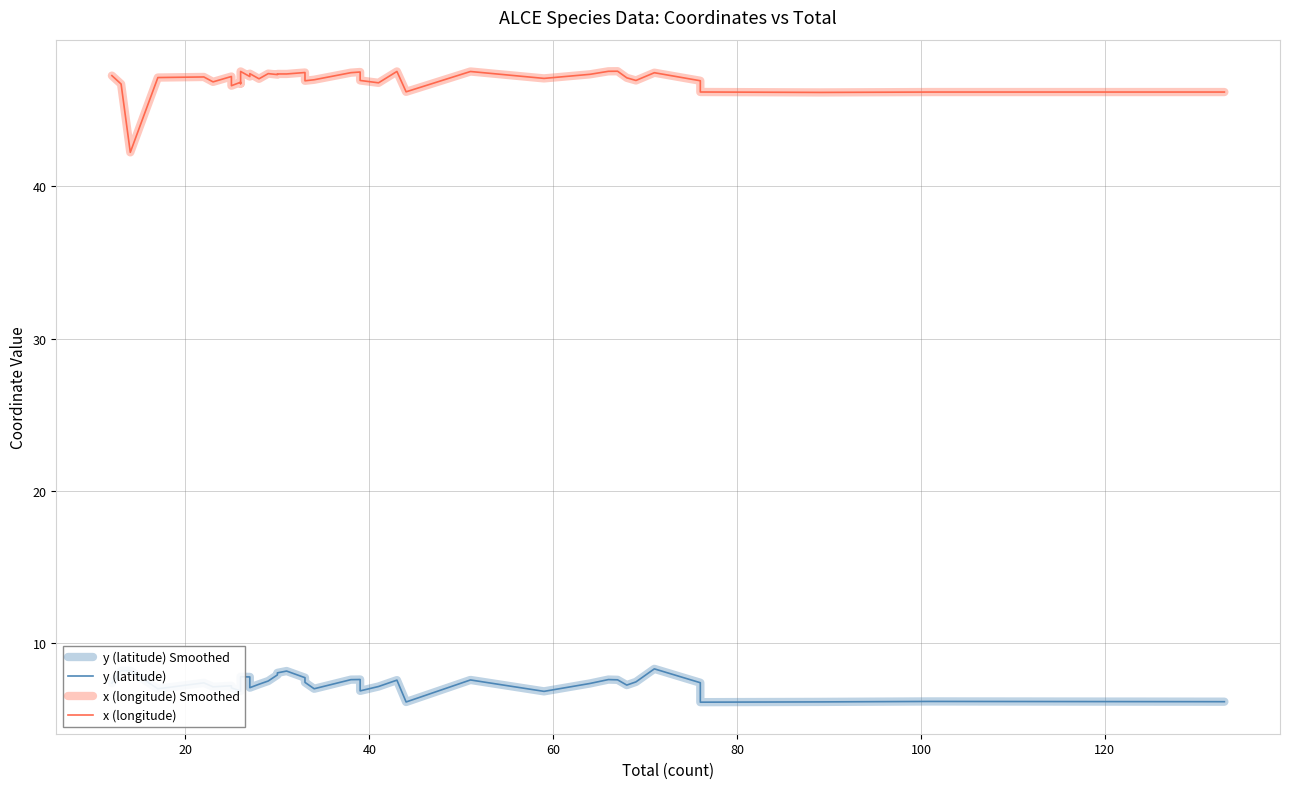

What is the difference between the maximum and minimum values in the y (latitude) Smoothed series?

2.2